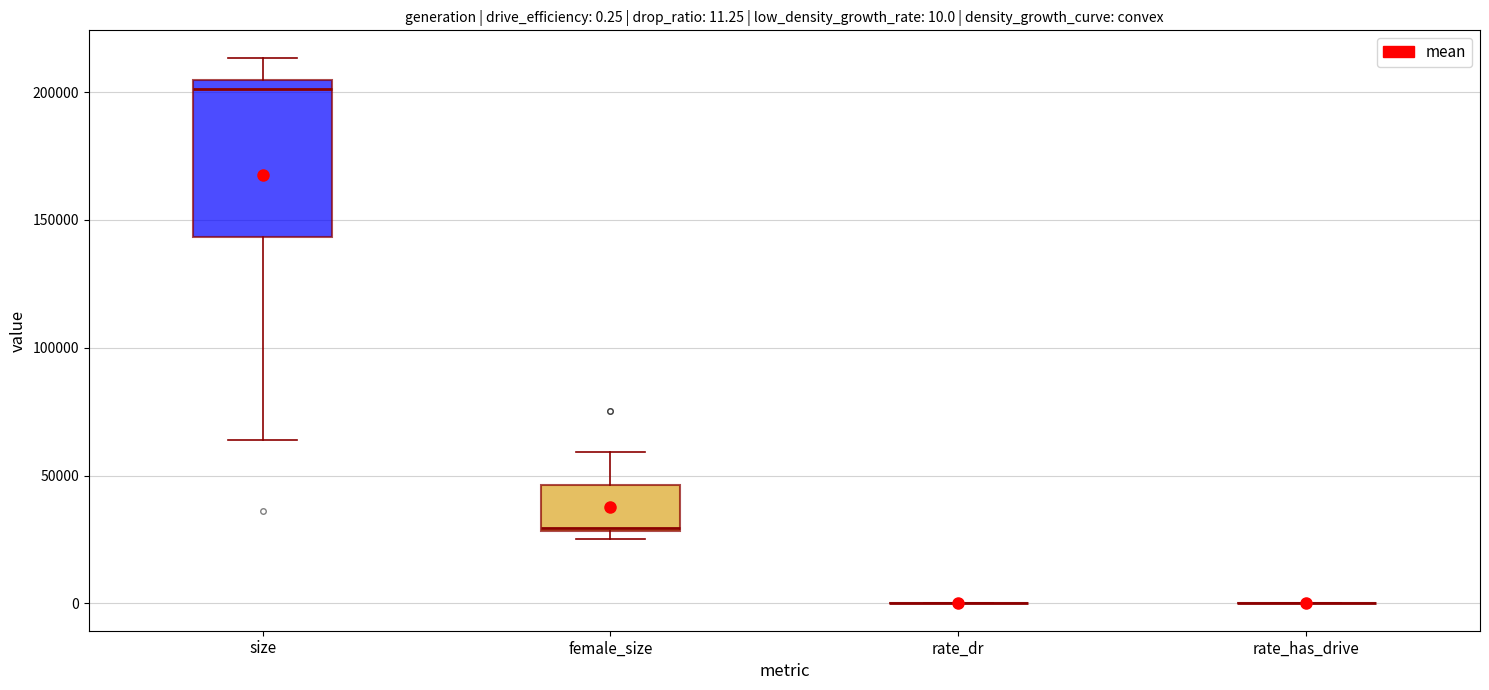

Which box is the tallest, from its lower edge to its upper edge?

size